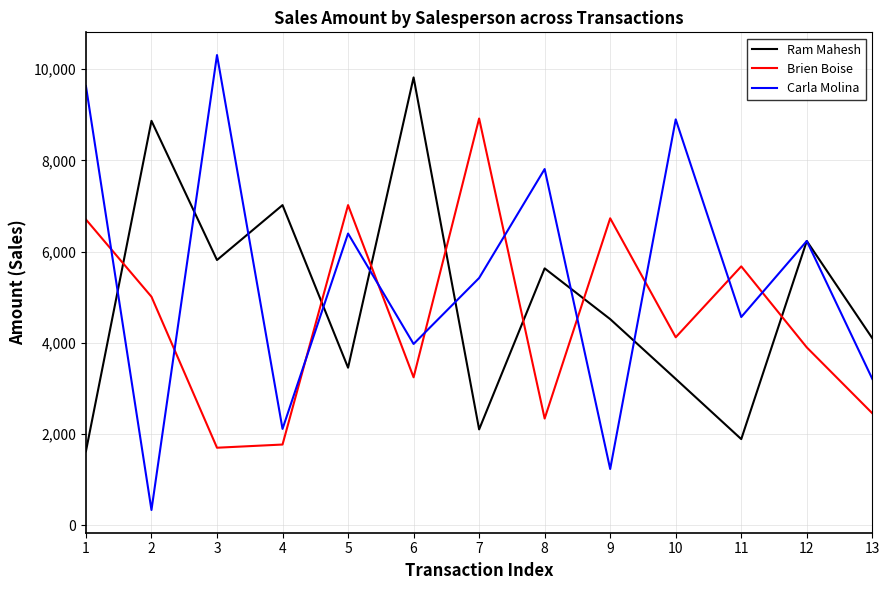

Between 1 and 11, which series saw the biggest shift?

Carla Molina